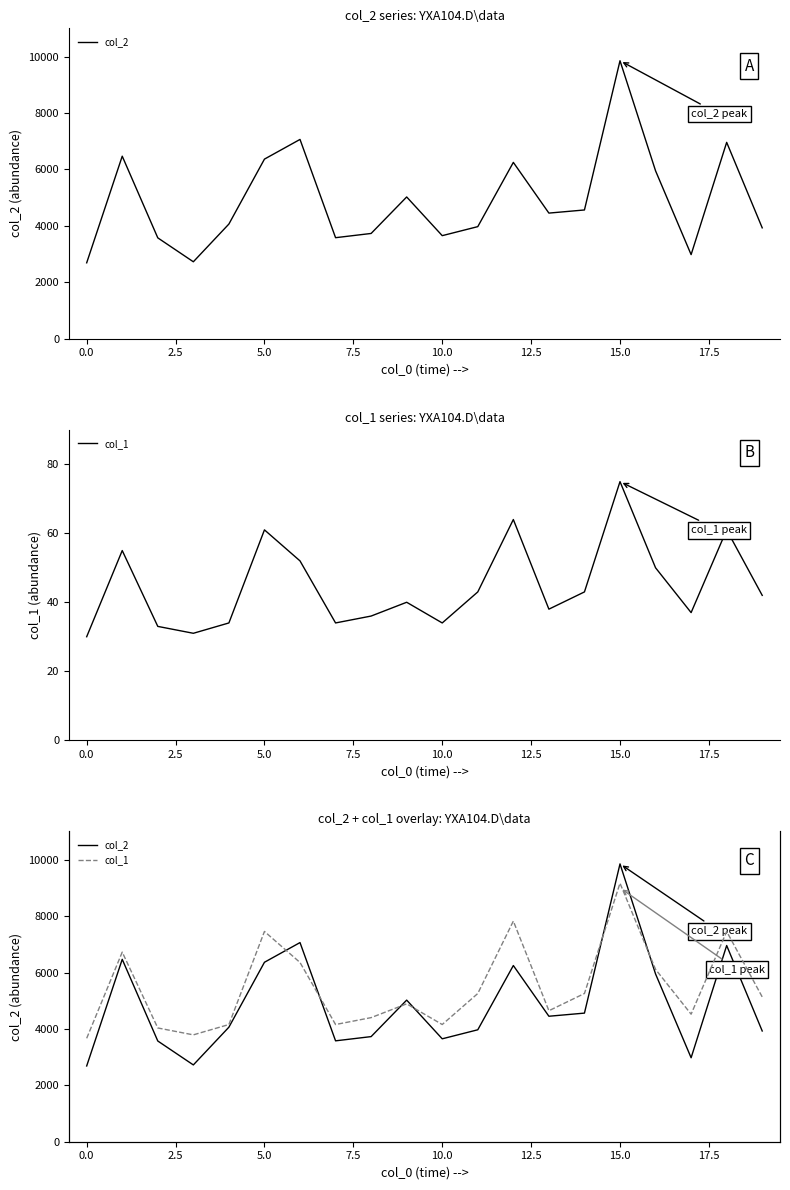

In col_1, how many points are higher than both neighbors (excluding endpoints)?

6